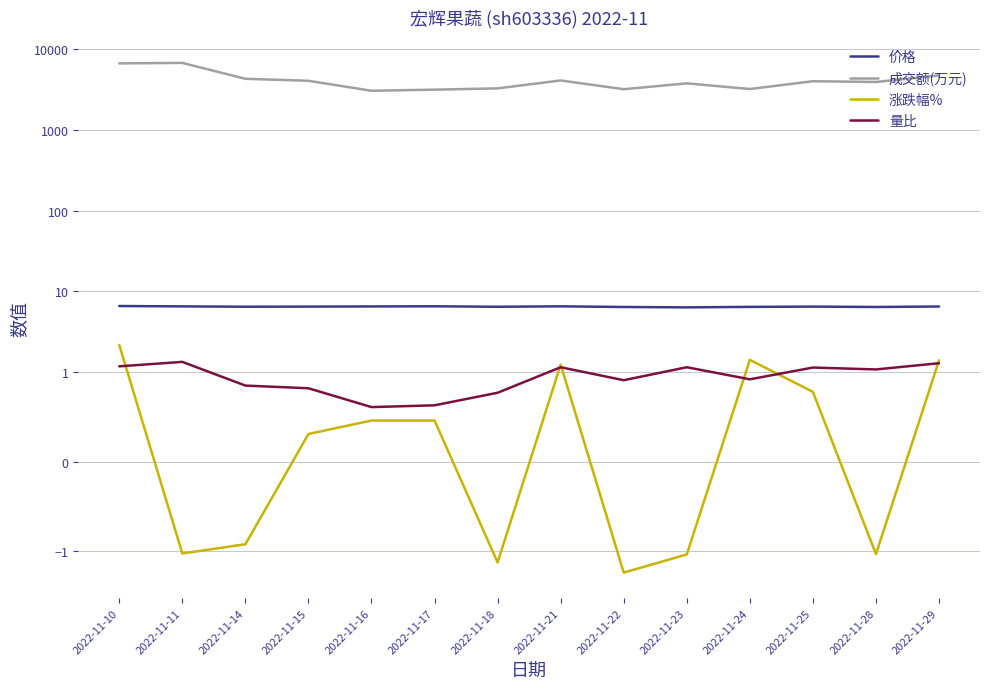

Count the 价格 values in the range 6 to 7.

14